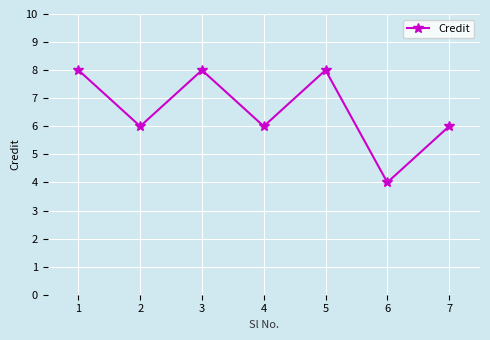

Reading left to right, extract all data points from this chart.

1=8	2=6	3=8	4=6	5=8	6=4	7=6